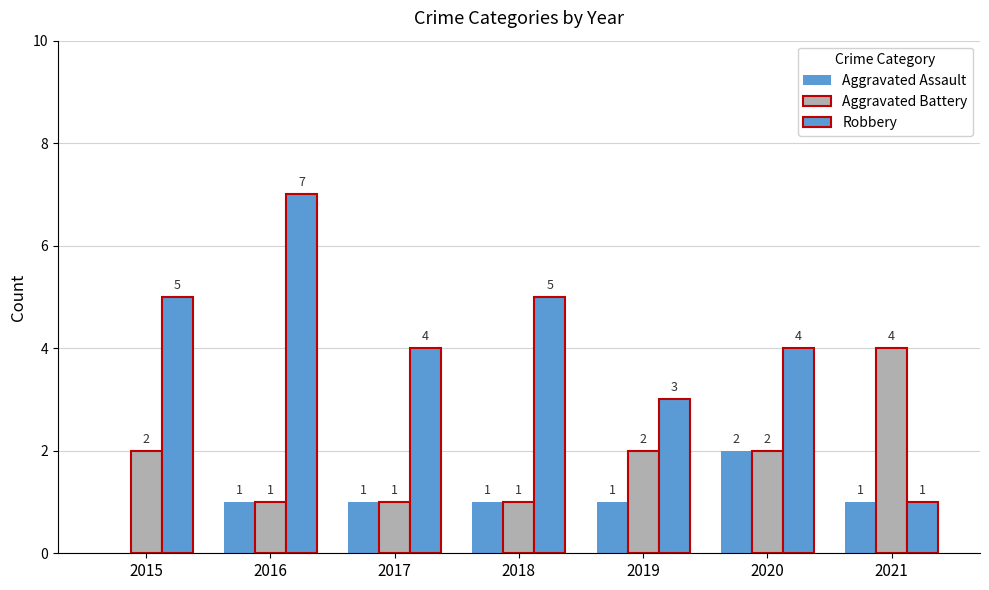

List the series in order of their peak value, highest first.

Robbery, Aggravated Battery, Aggravated Assault